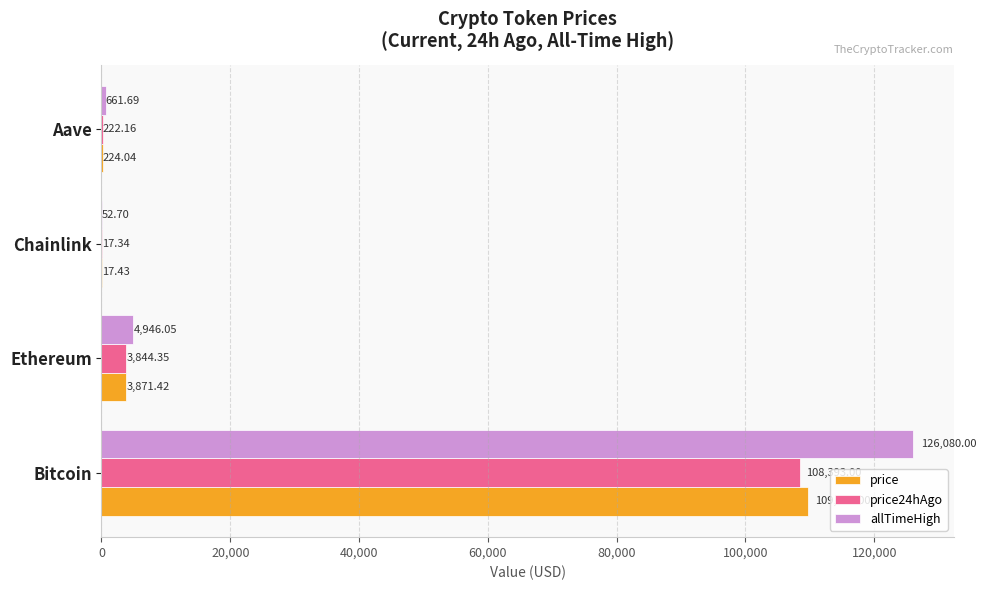

Which series has the largest total across all categories?

allTimeHigh